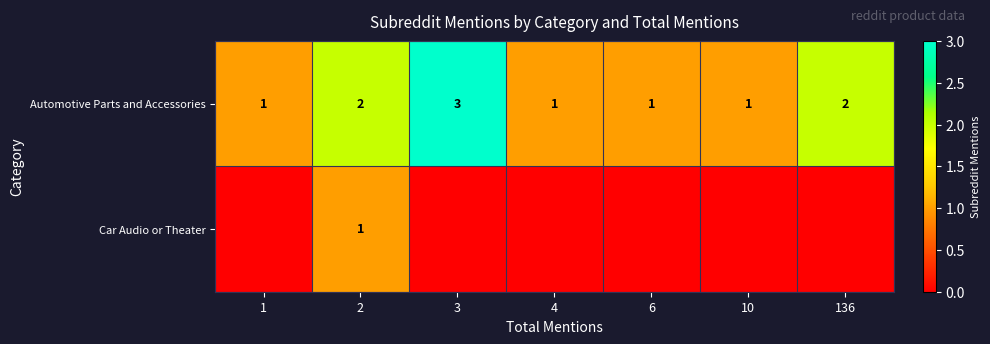

Read the Automotive Parts and Accessories value at 6.

1